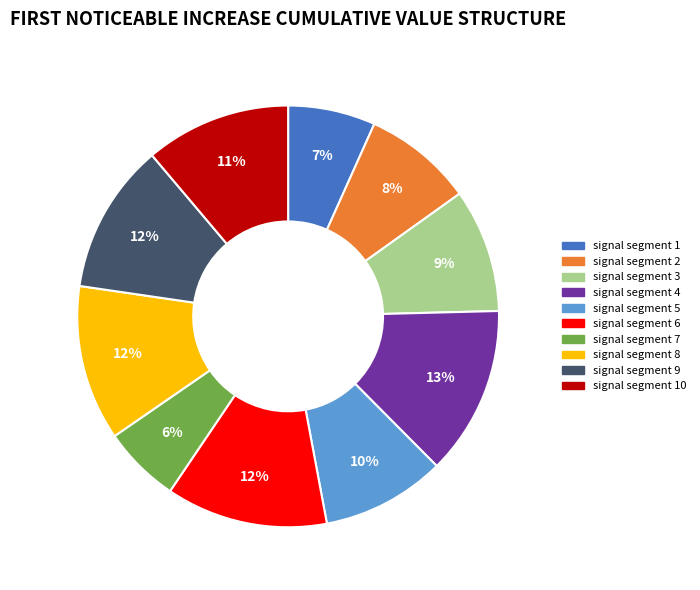

What percentage is the signal segment 3 slice, to the nearest percent?

9%